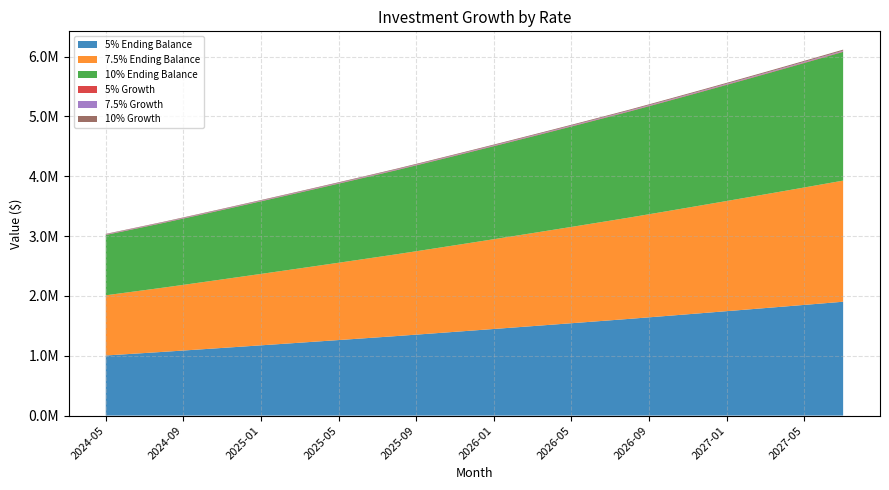

Reading left to right, what are all the values shown in this chart?

5% Ending Balance: 1004074.1	1024481.1	1044971.1	1065544.7	1087017.8	1108578.5	1130227.0	1151963.7	1173789.0	1195703.1	1217706.6	1239799.7	1261982.8	1284256.3	1306620.5	1329075.9	1352479.3	1375978.1	1399572.6	1423263.3	1447050.4	1470934.5	1494915.9	1518995.0	1543172.2	1567447.9	1591822.4	1616296.4	1641769.4	1667346.2	1693027.2	1718812.9	1744703.6	1770699.8	1796801.9	1823010.3	1849325.5	1875747.9	1902278.0
7.5% Ending Balance: 1006044.9	1028474.6	1051039.9	1073741.6	1097397.9	1121197.2	1145140.4	1169228.3	1193461.9	1217841.9	1242369.3	1267044.9	1291869.8	1316844.6	1341970.5	1367248.2	1393537.1	1419984.8	1446592.4	1473360.9	1500291.2	1527384.2	1554641.1	1582062.7	1609650.0	1637404.2	1665326.1	1693416.8	1722578.4	1751916.4	1781431.7	1811125.4	1840998.7	1871052.5	1901288.0	1931706.2	1962308.3	1993095.4	2024068.7
10% Ending Balance: 1007974.1	1032391.4	1057003.5	1081811.7	1107636.8	1133667.8	1159906.4	1186354.2	1213012.9	1239884.2	1266969.8	1294271.4	1321790.6	1349529.3	1377489.2	1405672.1	1434939.6	1464440.5	1494176.6	1524149.9	1554362.1	1584815.3	1615511.4	1646452.2	1677639.7	1709075.9	1740762.8	1772702.4	1805799.6	1839160.7	1872787.8	1906683.1	1940848.7	1975286.7	2009999.3	2044988.7	2080257.2	2115806.9	2151640.0
5% Growth: 4074.1	4156.9	4240.1	4323.6	4410.7	4498.2	4586.0	4674.2	4762.8	4851.7	4941.0	5030.6	5120.6	5211.0	5301.7	5392.9	5487.8	5583.2	5678.9	5775.0	5871.5	5968.4	6065.8	6163.5	6261.6	6360.1	6459.0	6558.3	6661.6	6765.4	6869.6	6974.2	7079.3	7184.8	7290.7	7397.0	7503.8	7611.0	7718.7
7.5% Growth: 6044.9	6179.7	6315.3	6451.7	6593.8	6736.8	6880.7	7025.4	7171.0	7317.5	7464.9	7613.2	7762.3	7912.4	8063.4	8215.2	8373.2	8532.1	8692.0	8852.8	9014.6	9177.4	9341.2	9506.0	9671.7	9838.5	10006.3	10175.1	10350.3	10526.6	10703.9	10882.3	11061.8	11242.4	11424.1	11606.9	11790.7	11975.7	12161.8
10% Growth: 7974.1	8167.3	8362.0	8558.3	8762.6	8968.5	9176.1	9385.3	9596.2	9808.8	10023.1	10239.0	10456.8	10676.2	10897.4	11120.4	11351.9	11585.3	11820.5	12057.6	12296.6	12537.6	12780.4	13025.2	13271.9	13520.6	13771.3	14024.0	14285.8	14549.7	14815.7	15083.9	15354.2	15626.6	15901.2	16178.0	16457.0	16738.3	17021.8